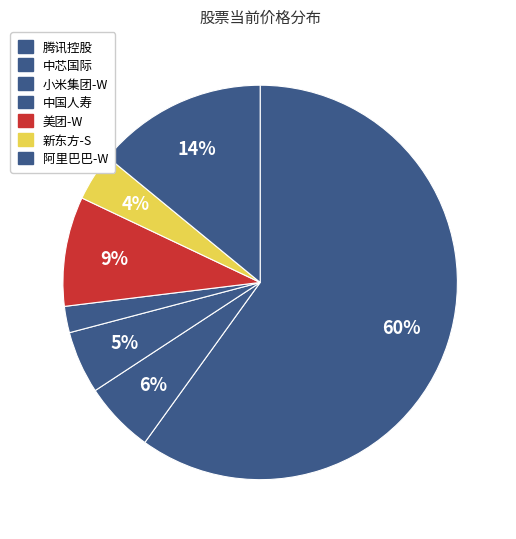

How many slices are in this pie chart?

7